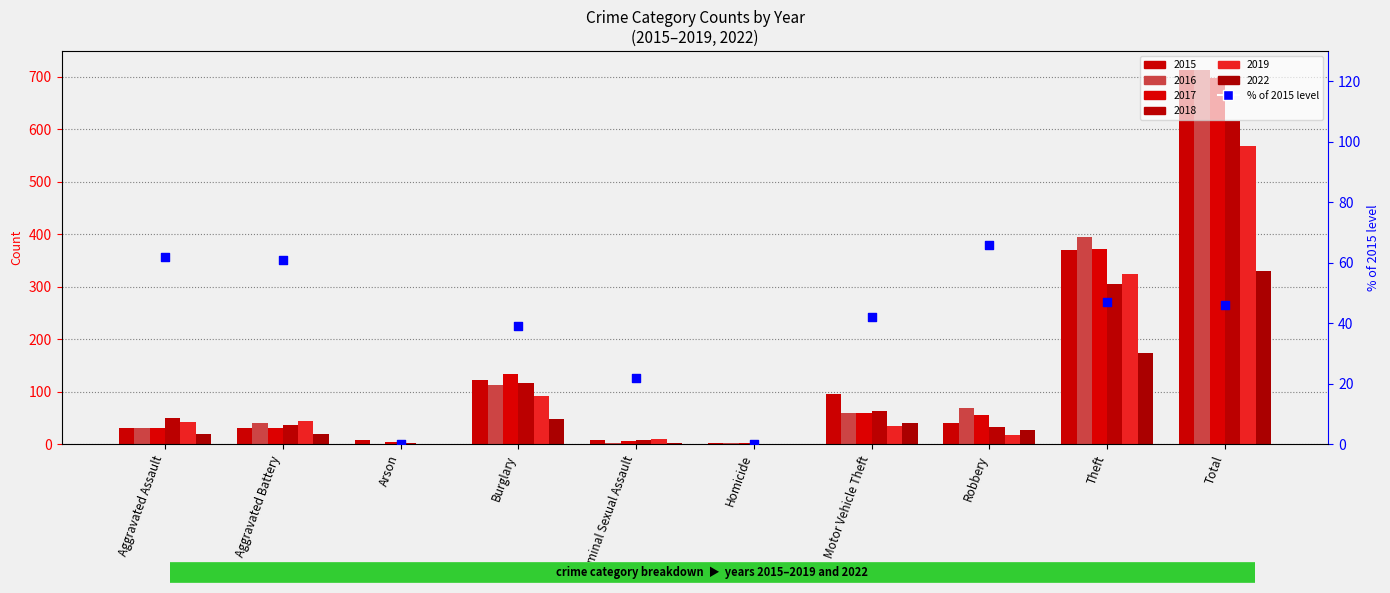

What is the change in value from Arson to Theft?

+47